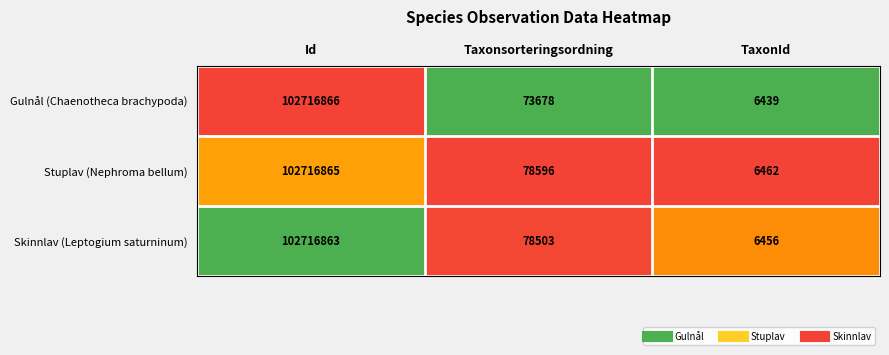

What is the difference between the maximum and minimum values in the Gulnål (Chaenotheca brachypoda) series?

102710427